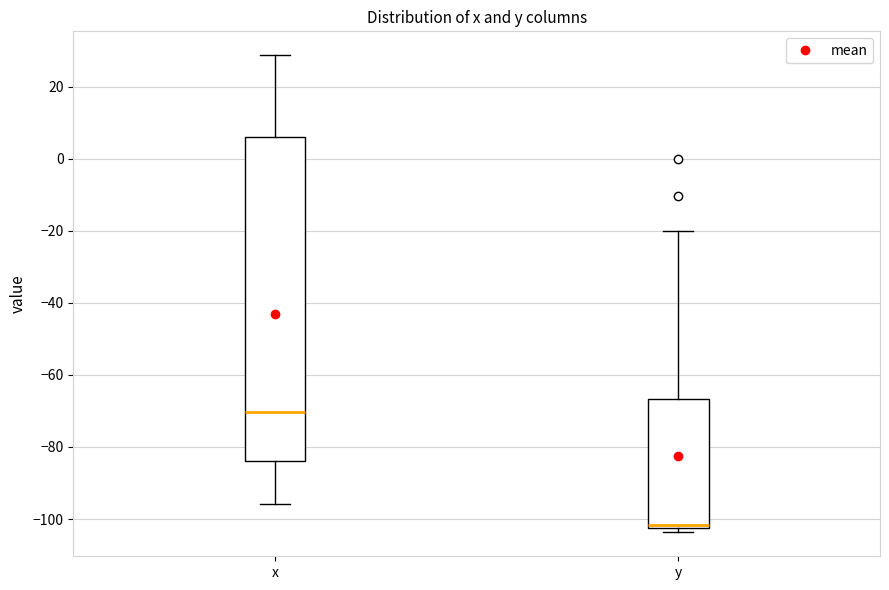

Reading left to right, transcribe this box plot: for each box, give where its median line is, the range the box spans, and where its two whiskers end, as read against the y-axis. The values are not printed on the chart, so give them approximately, as read against the axis.

x: median -70, box -84 to 6, whiskers -96 to 28
y: median -102 (just above the box's lower edge), box -102 to -66, whiskers -104 to -20